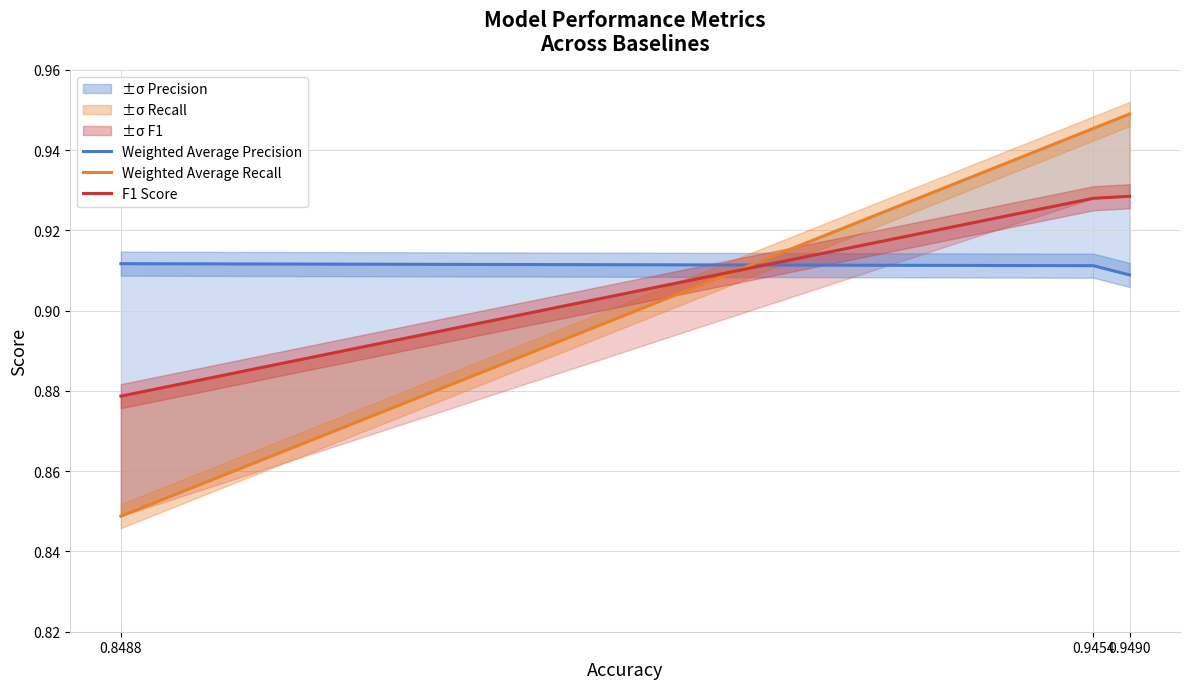

Which series has the widest spread of values?

Weighted Average Recall